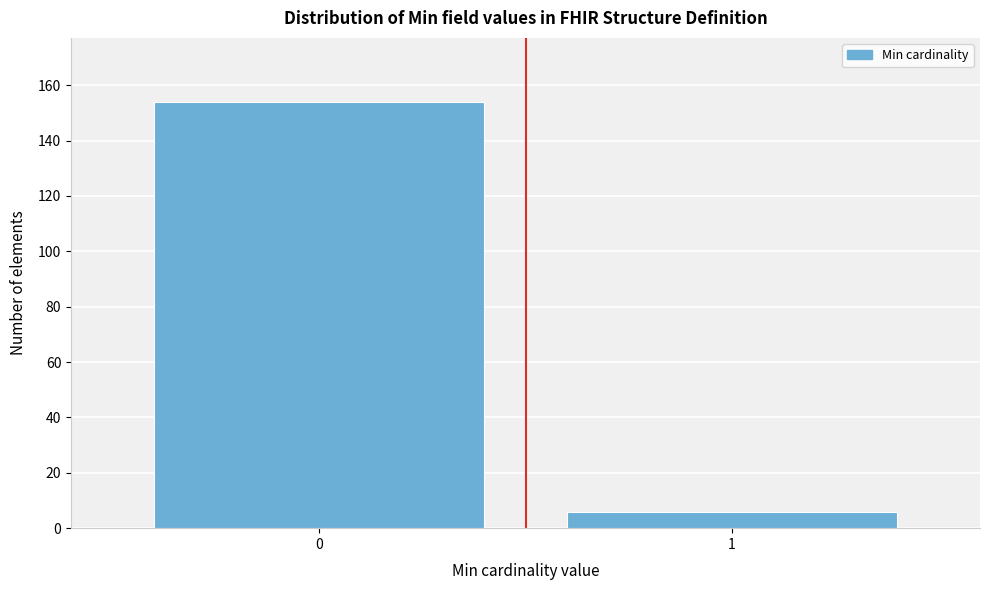

Reading left to right, extract all data points from this chart.

154	6